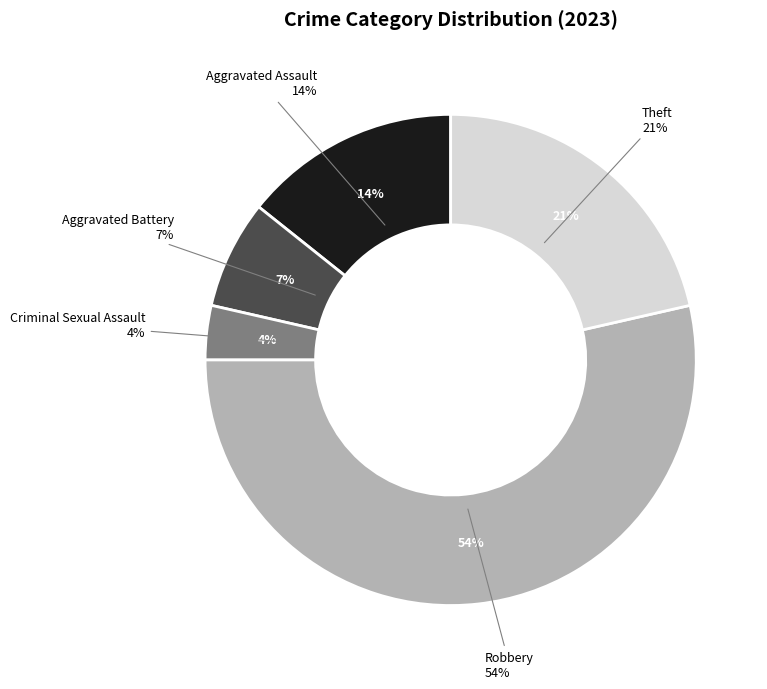

Is the sum of Aggravated Assault and Criminal Sexual Assault greater than half?

No